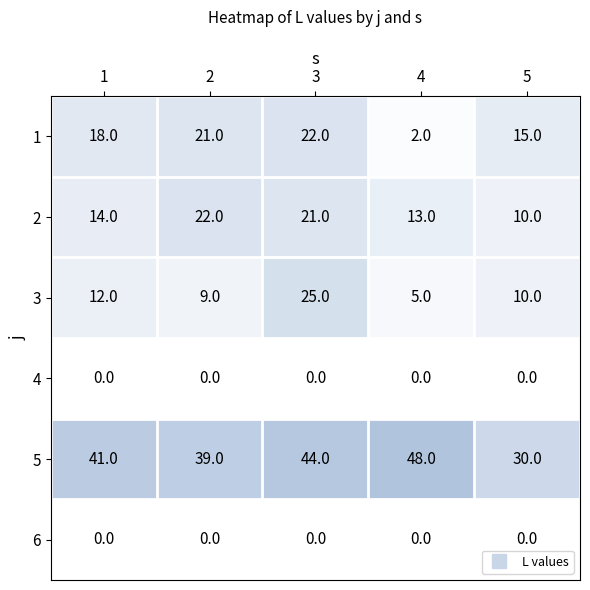

Between 3 and 5, which series saw the biggest shift?

3